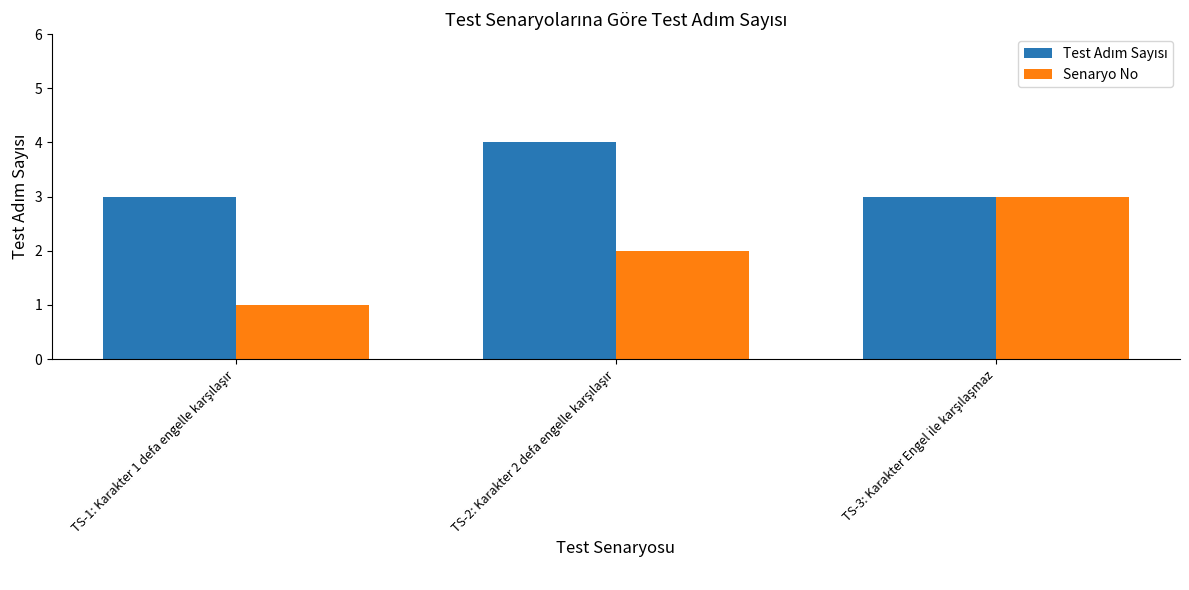

How many distinct data groups are displayed?

2